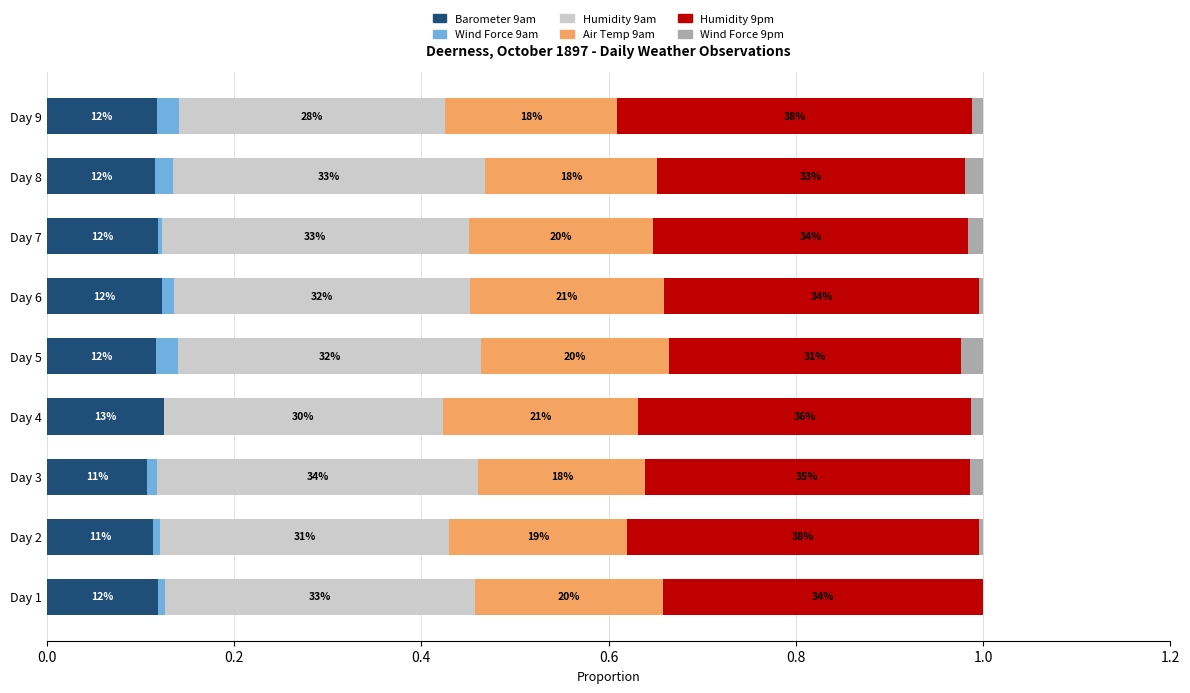

At how many categories does at least one series exceed 0?

9